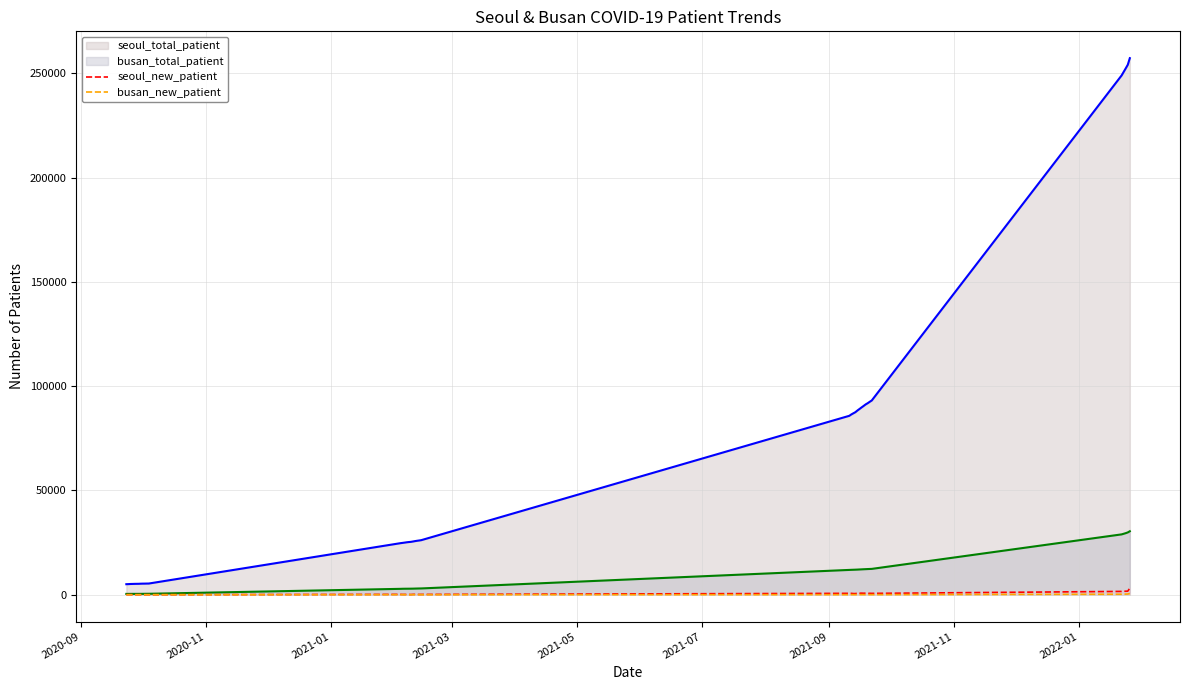

Which series has the largest total across all categories?

seoul_total_patient